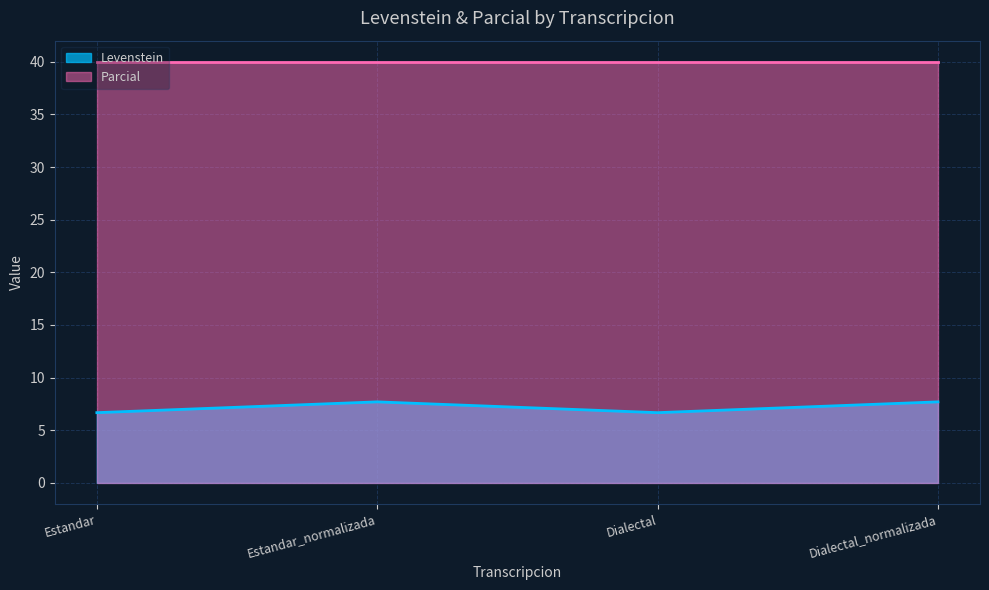

Does the chart display data point markers on the line(s)?

No